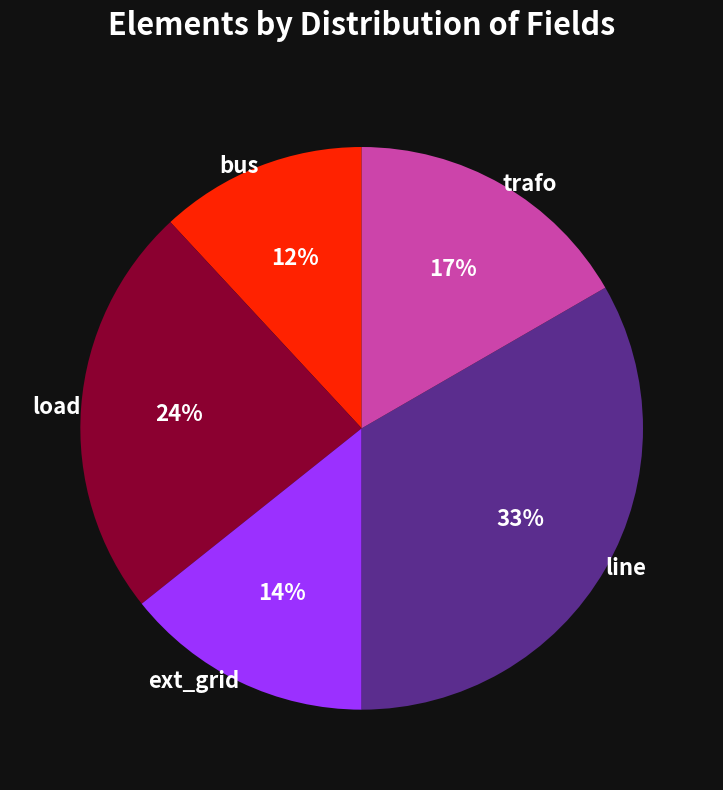

Which slice is the largest?

line